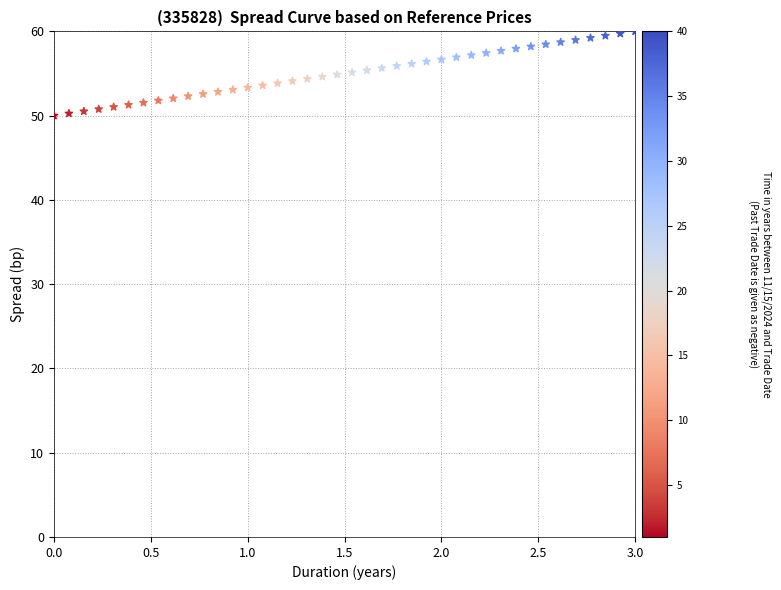

What is the range of X values (max minus min)?

3.0